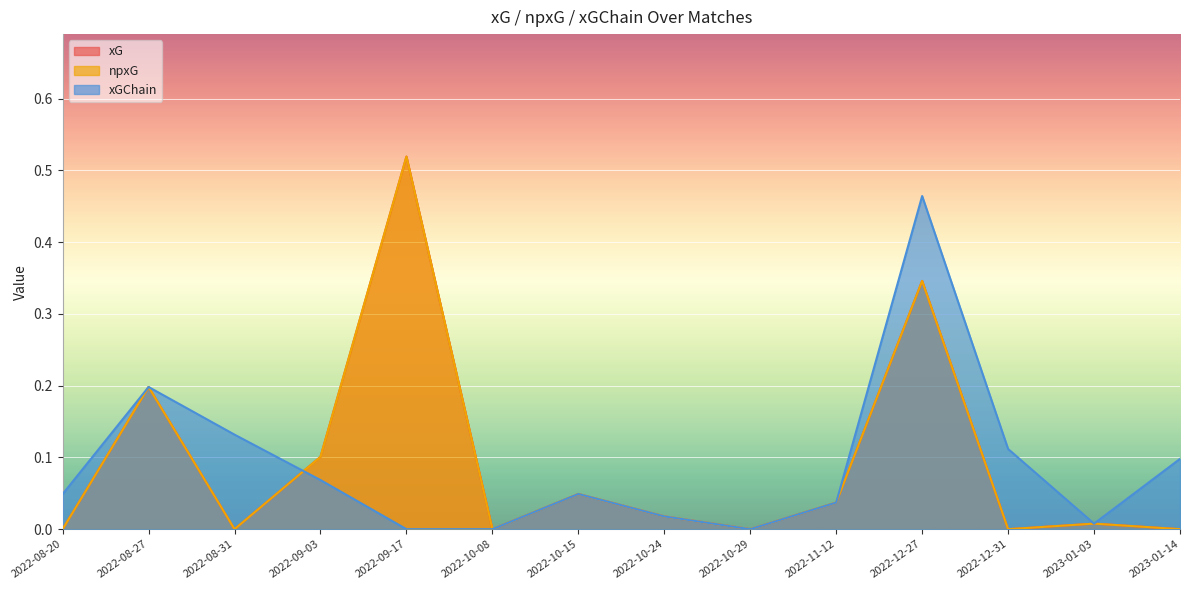

Where is the first local maximum for xGChain?

2022-08-27